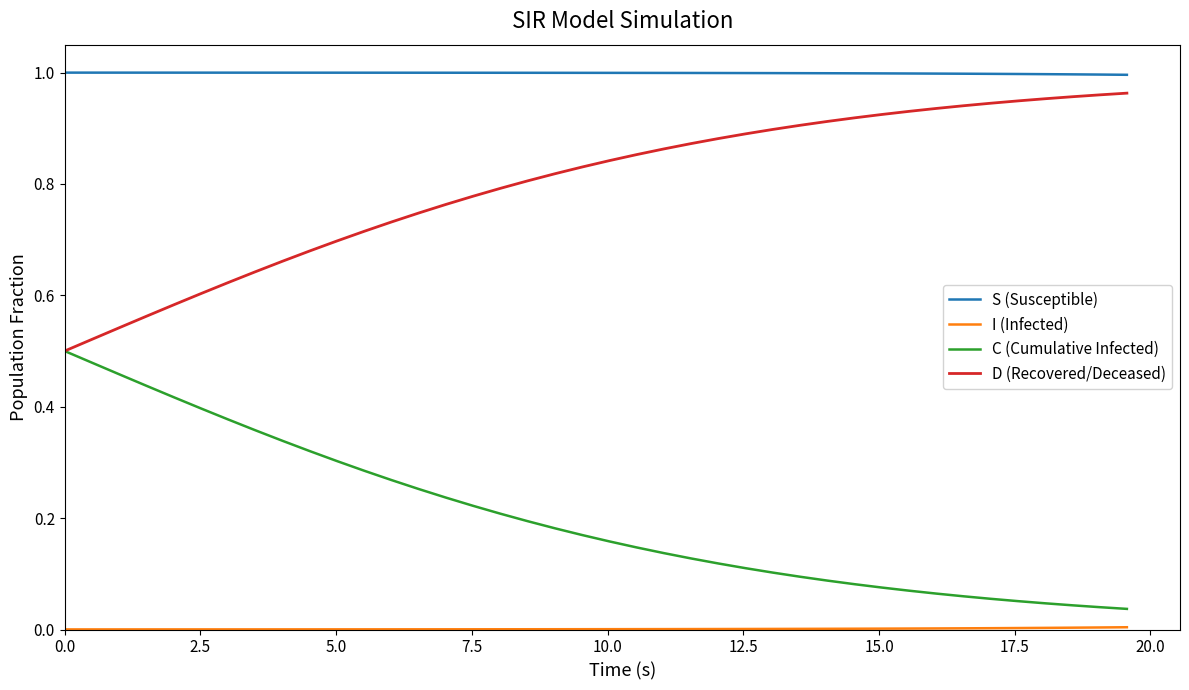

Which series has the largest total across all categories?

S (Susceptible)